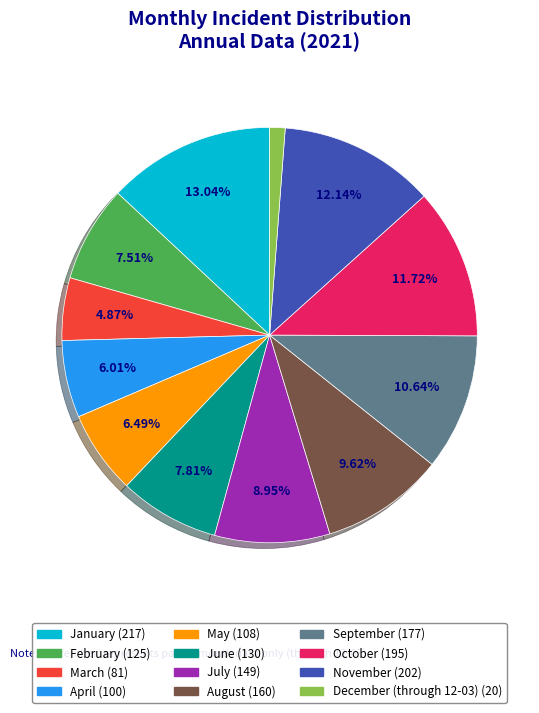

What percentage is NOT represented by August?

90.4%